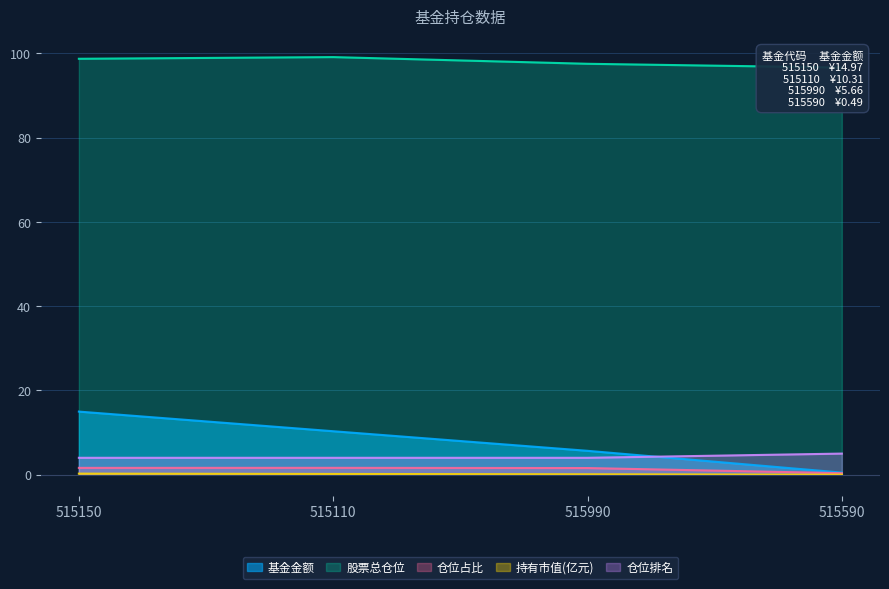

How many values in the 股票总仓位 series are below 98?

2